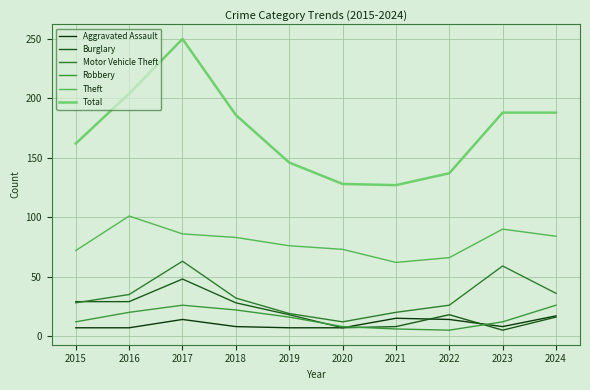

Does the chart display data point markers on the line(s)?

No